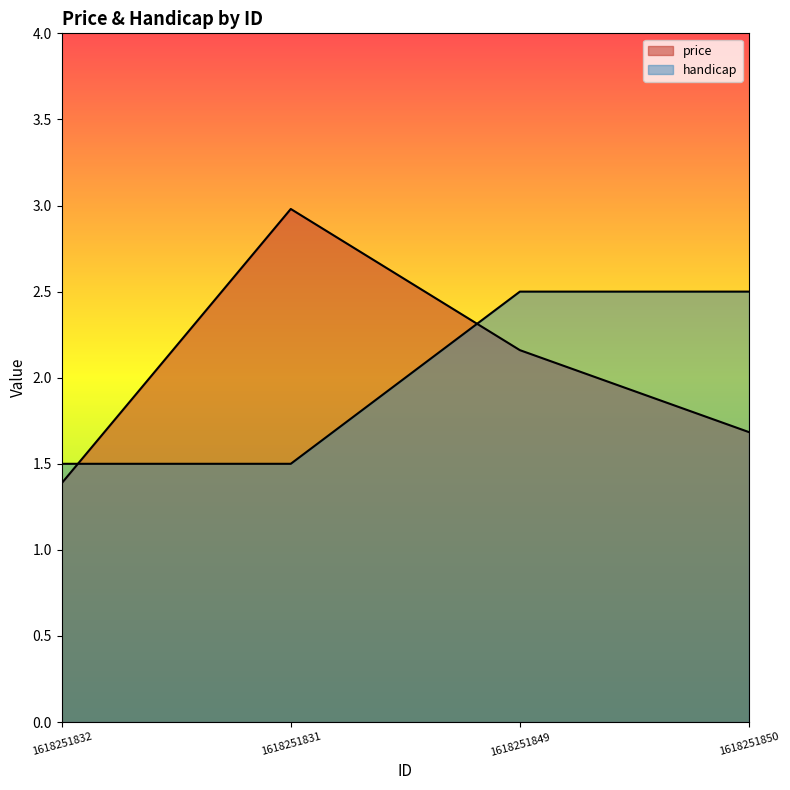

What are all the series names shown in the legend?

price, handicap